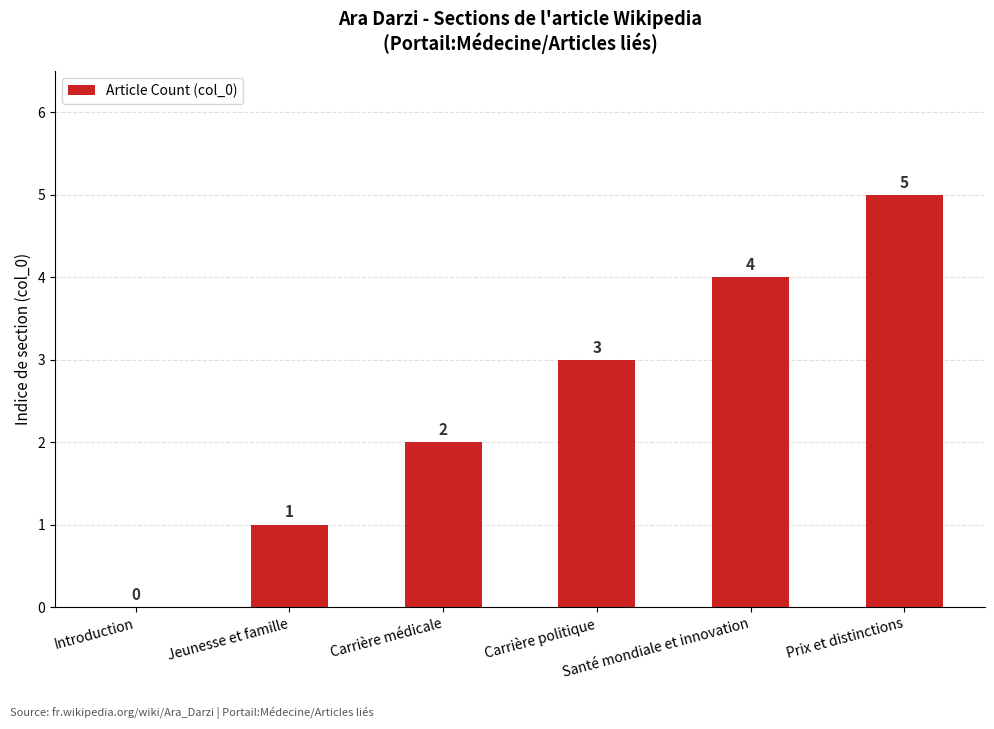

Does the chart contain stacked bars?

No